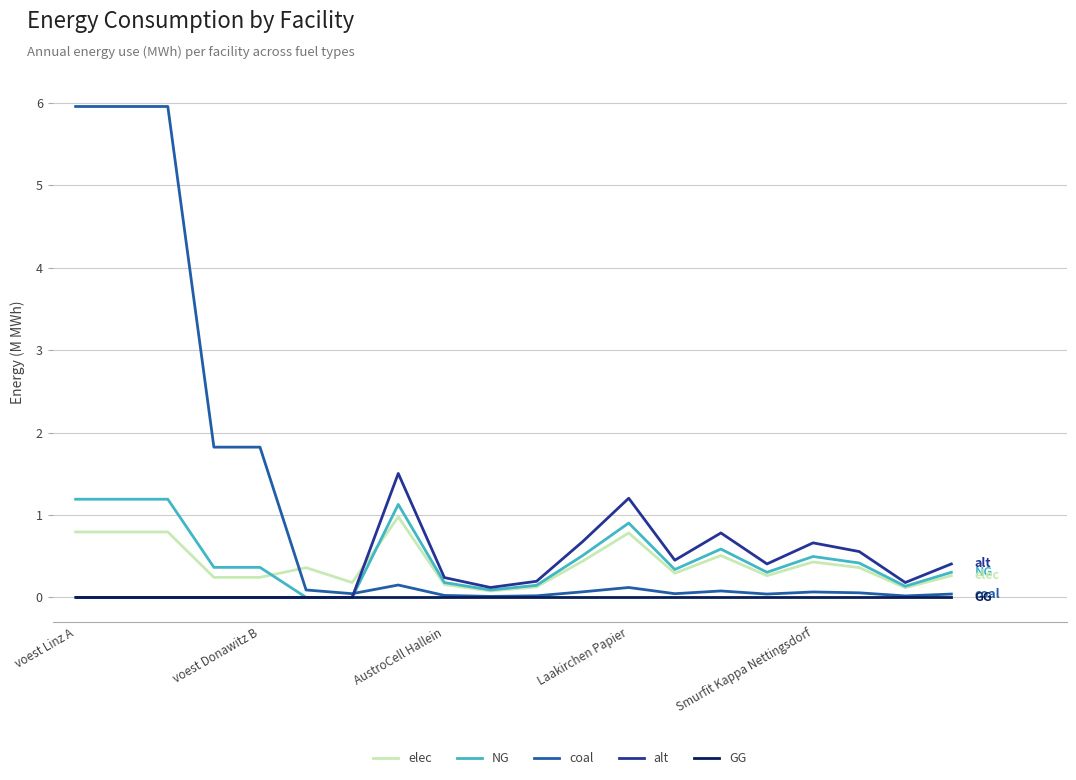

How many lines are shown in the chart?

5